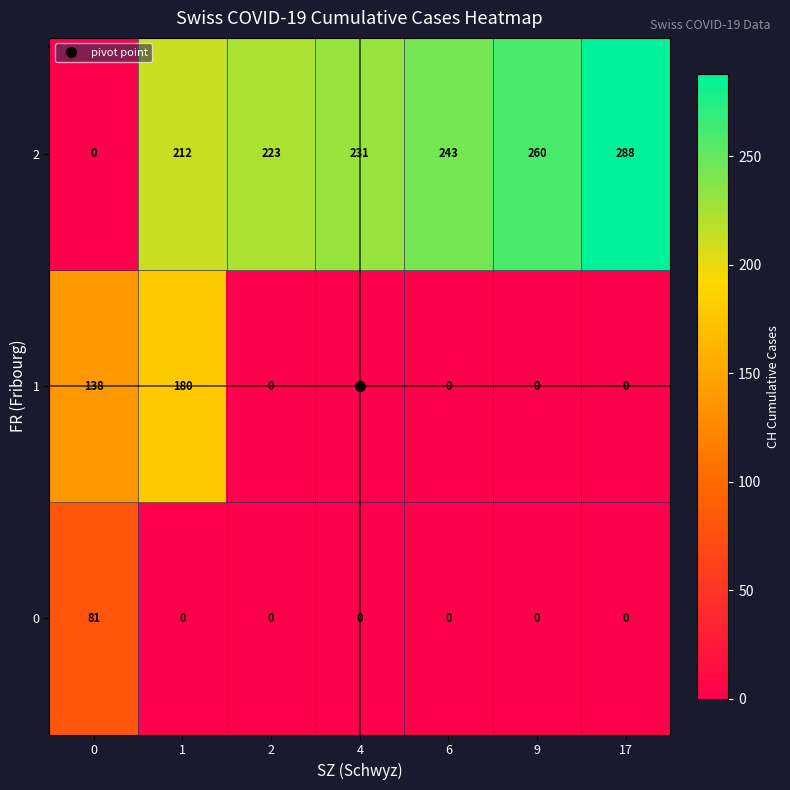

What is the average value of the 1 series?

45